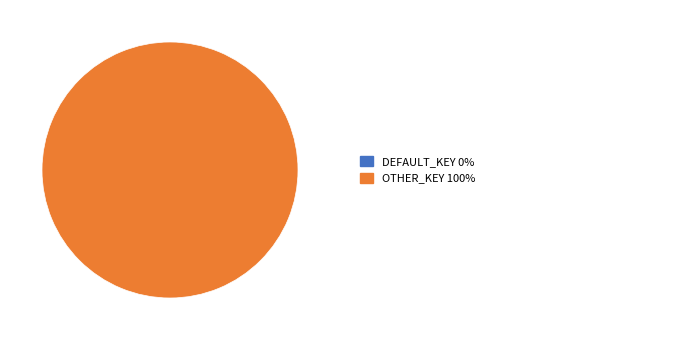

Which slice is the largest?

OTHER_KEY